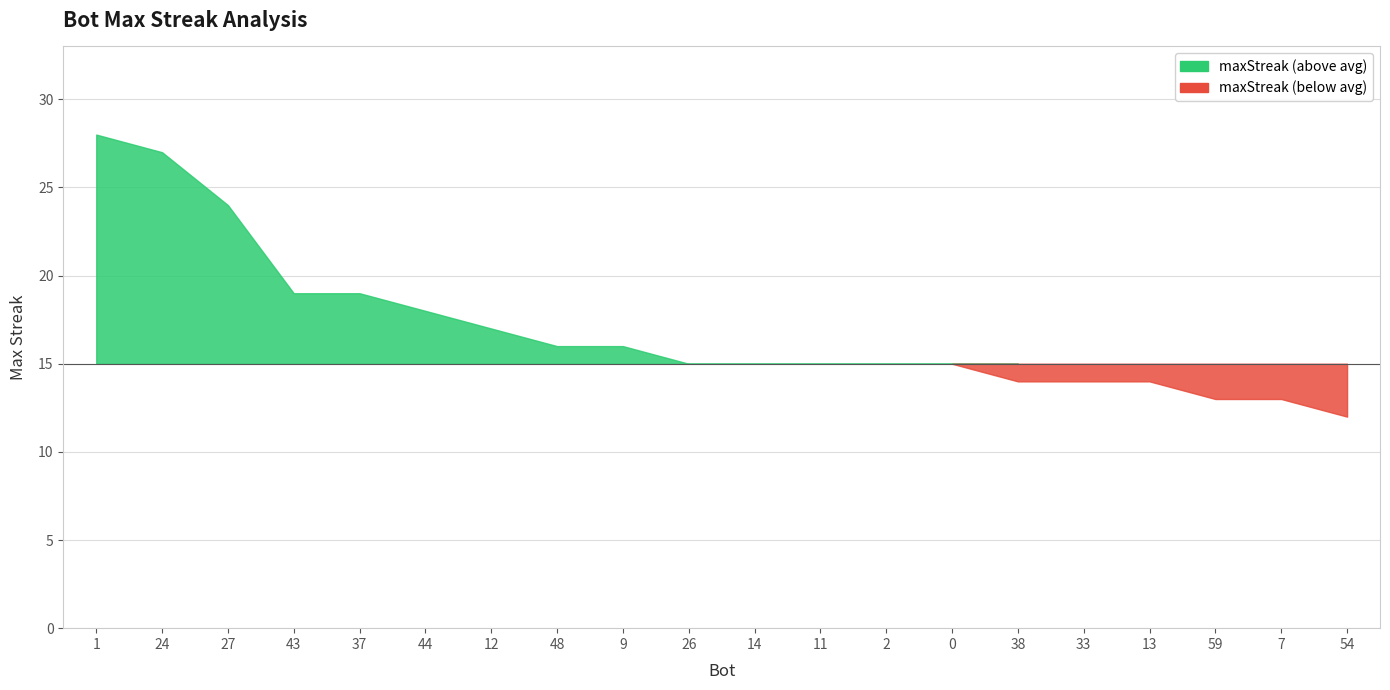

What is the sum of the values at 13 and 14?

29